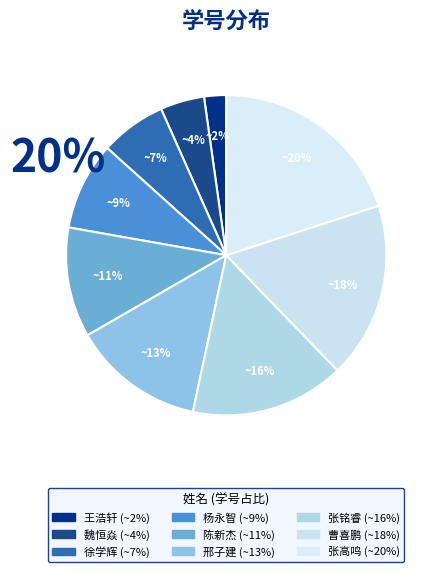

Is it true that 魏恒焱 is 4% of the pie?

True